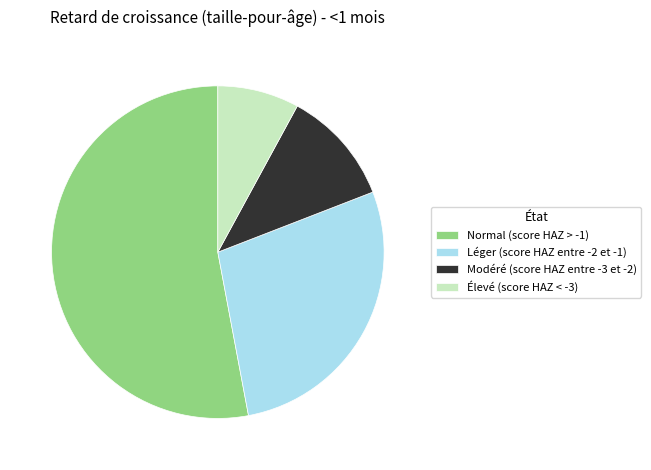

True or false: Modéré (score HAZ entre -3 et -2) accounts for 11% of the total.

True